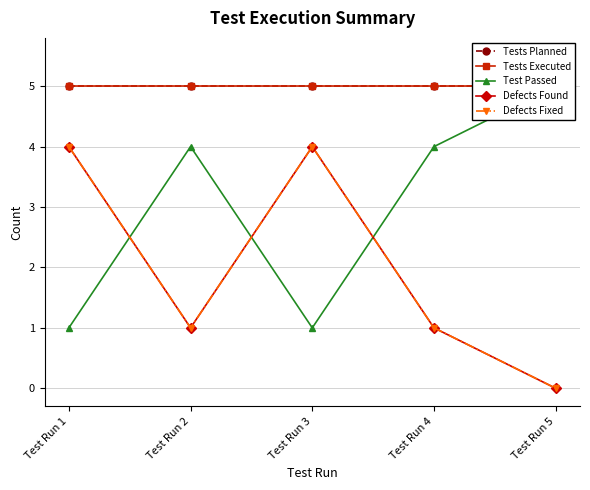

Where does the Defects Fixed series first go above 1?

Test Run 1